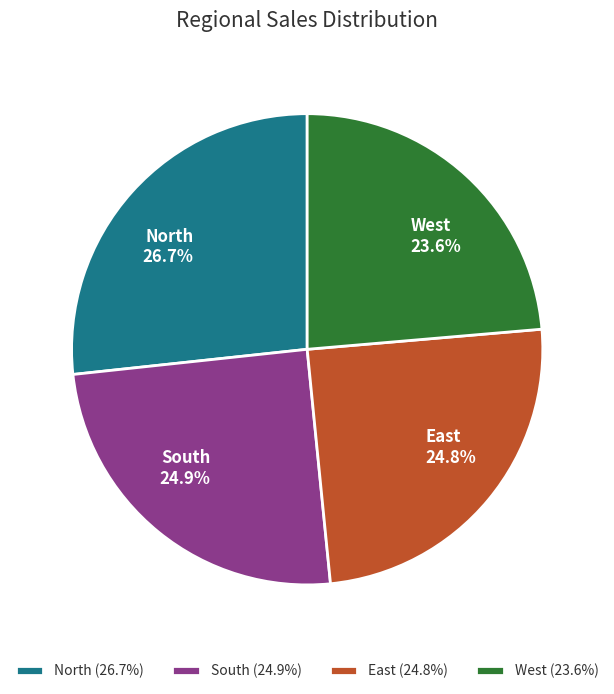

Is there any slice that represents more than half of the pie?

No